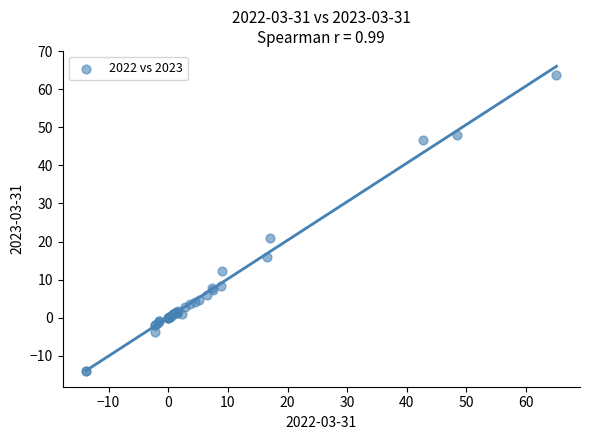

What Y value in the scatter plot is closest to 24?

21.0